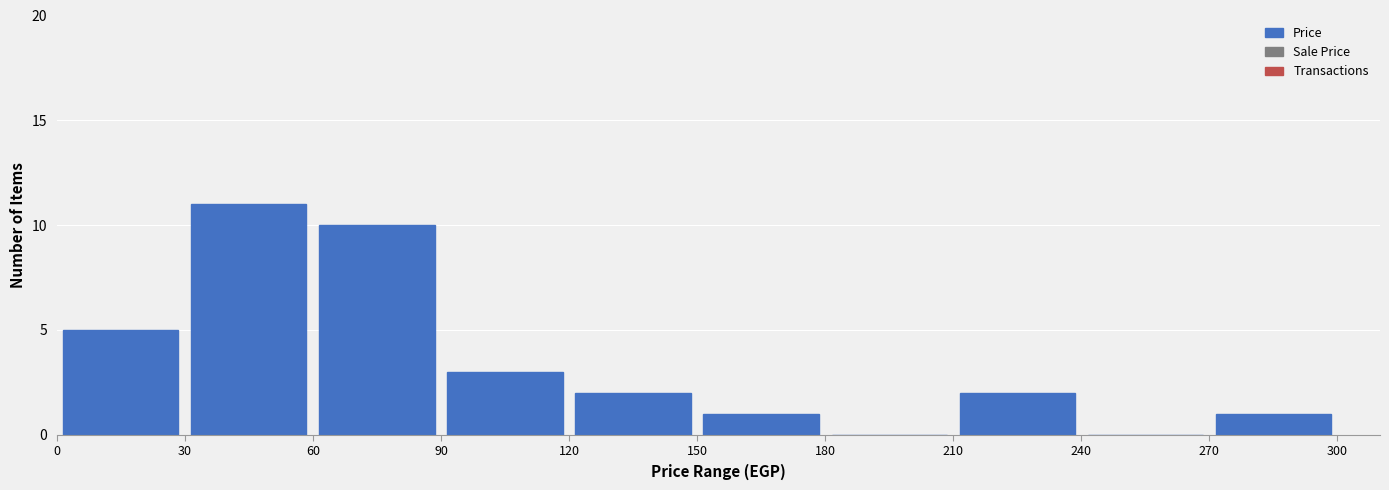

Reading left to right, transcribe this chart: for each bar, give the range it covers on the x-axis and its height. The values are not printed on the chart, so give them approximately, as read against the axis.

0 to 30: 5
30 to 60: 11
60 to 90: 10
90 to 120: 3
120 to 150: 2
150 to 180: 1
180 to 210: 0
210 to 240: 2
240 to 270: 0
270 to 300: 1